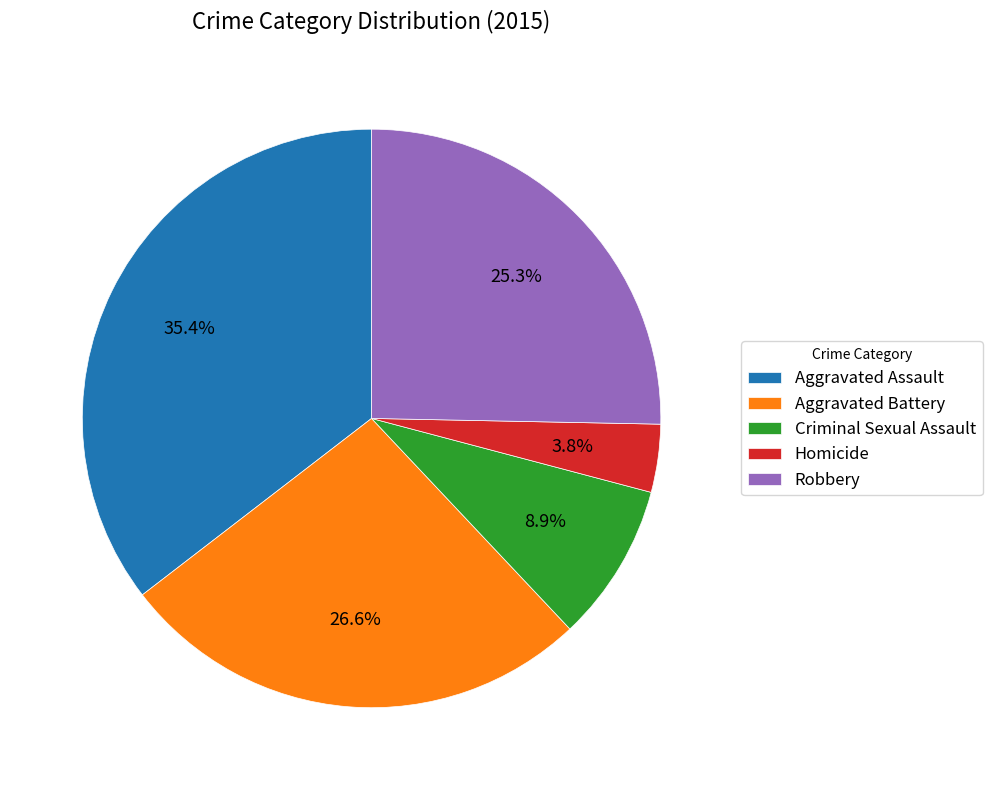

To the nearest percent, what percentage of the pie is Homicide?

4%